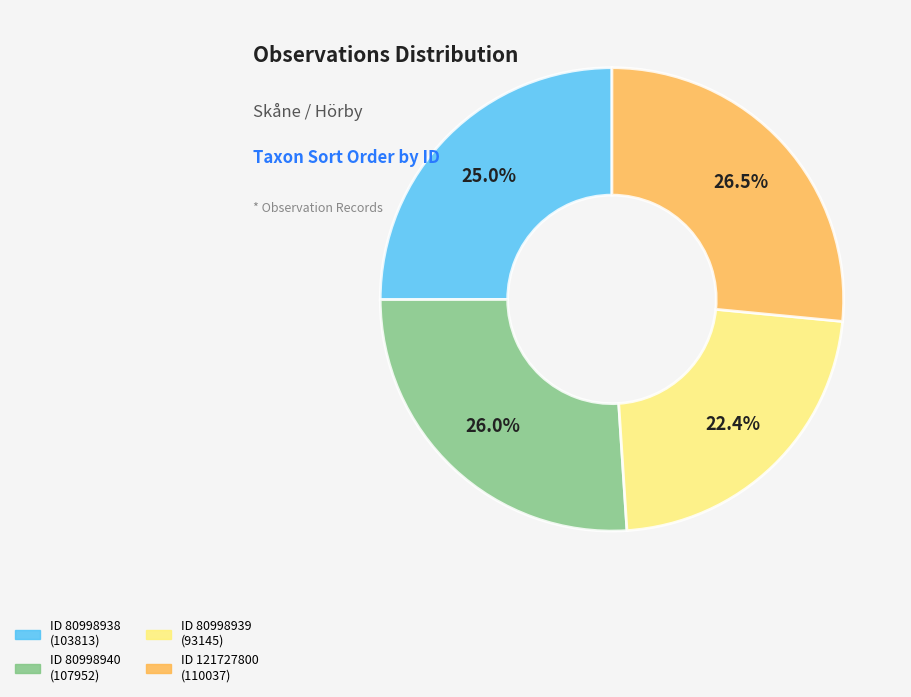

Does any single category account for the majority?

No